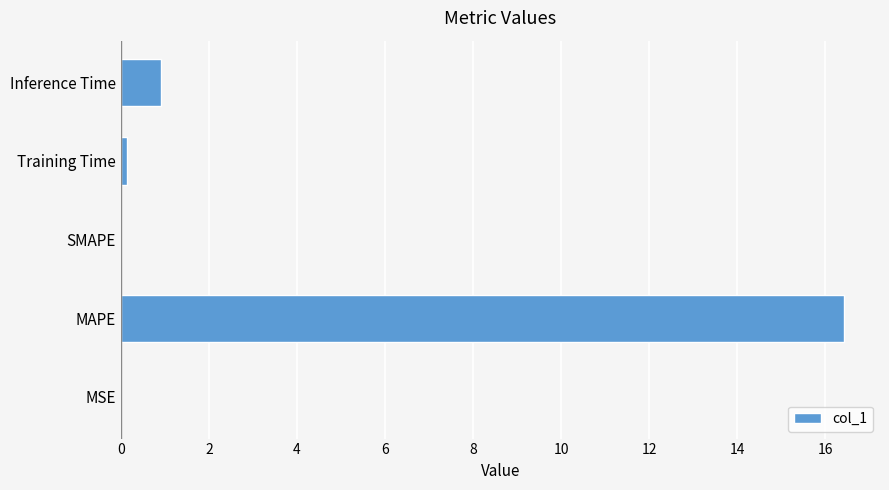

What is the sum of the values at MAPE and Inference Time?

17.3